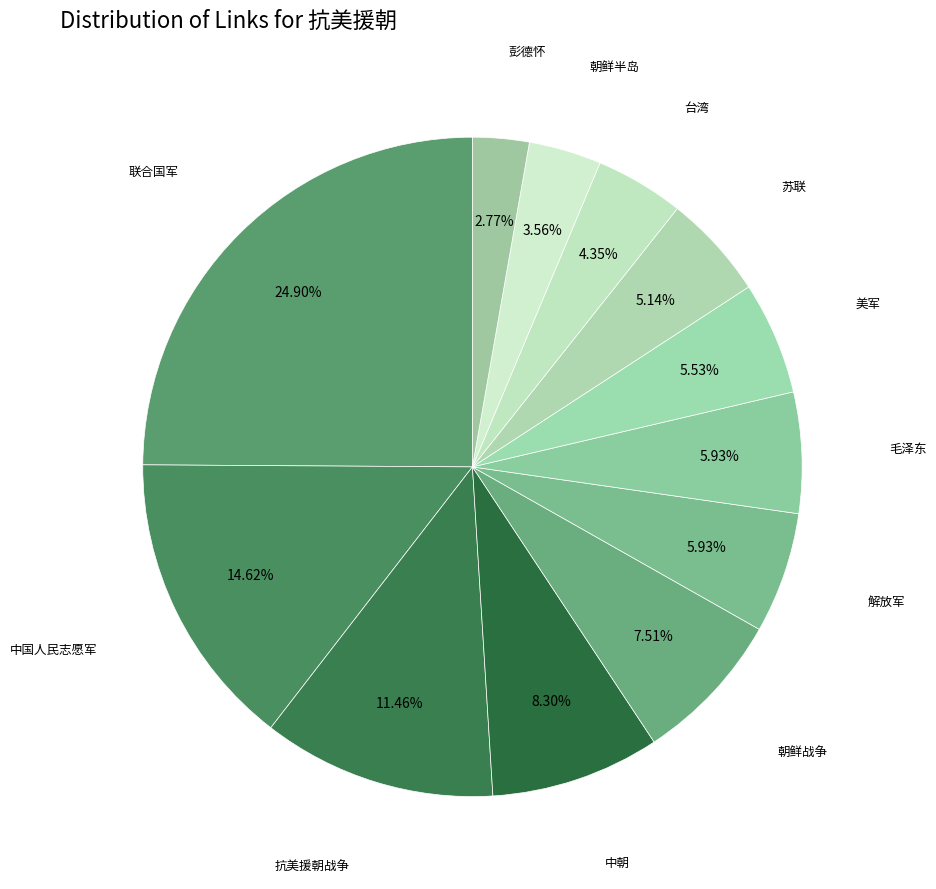

How many segments does this pie chart have?

12